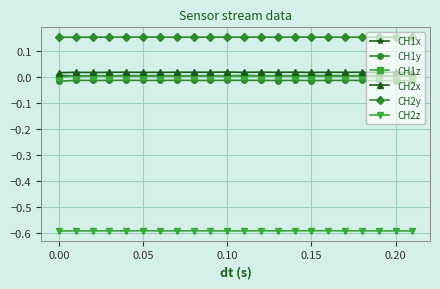

At how many categories does at least one series exceed 0?

22